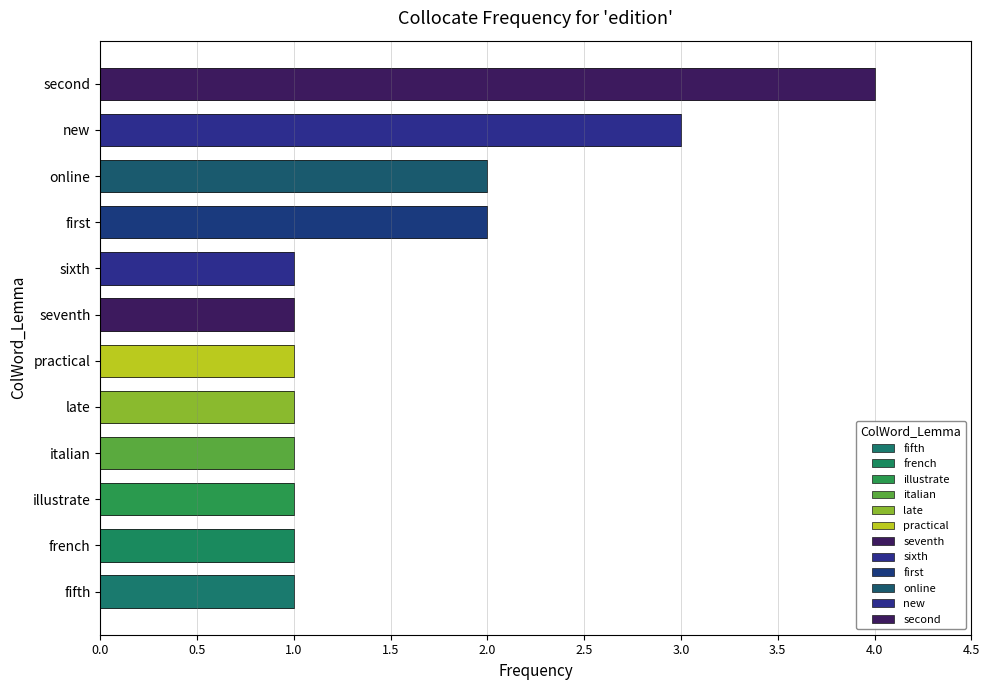

What is the minimum value shown in the chart?

1